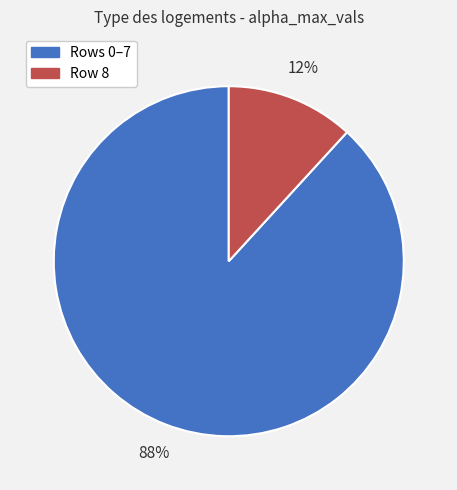

To the nearest percent, what is the difference between the largest and smallest slice percentages?

76%